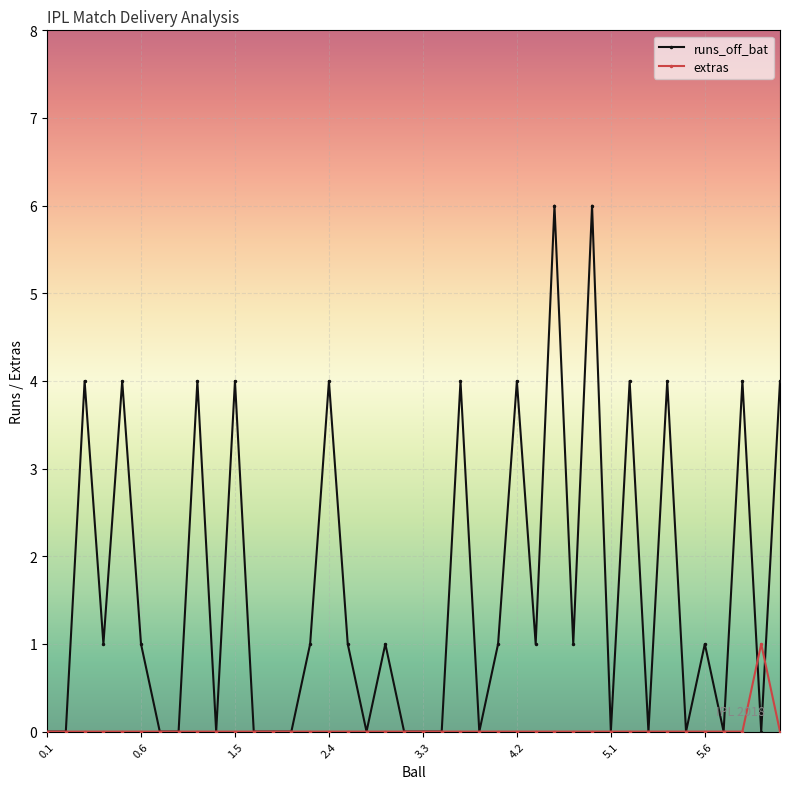

List the series in order of their overall mean, lowest first.

extras, runs_off_bat